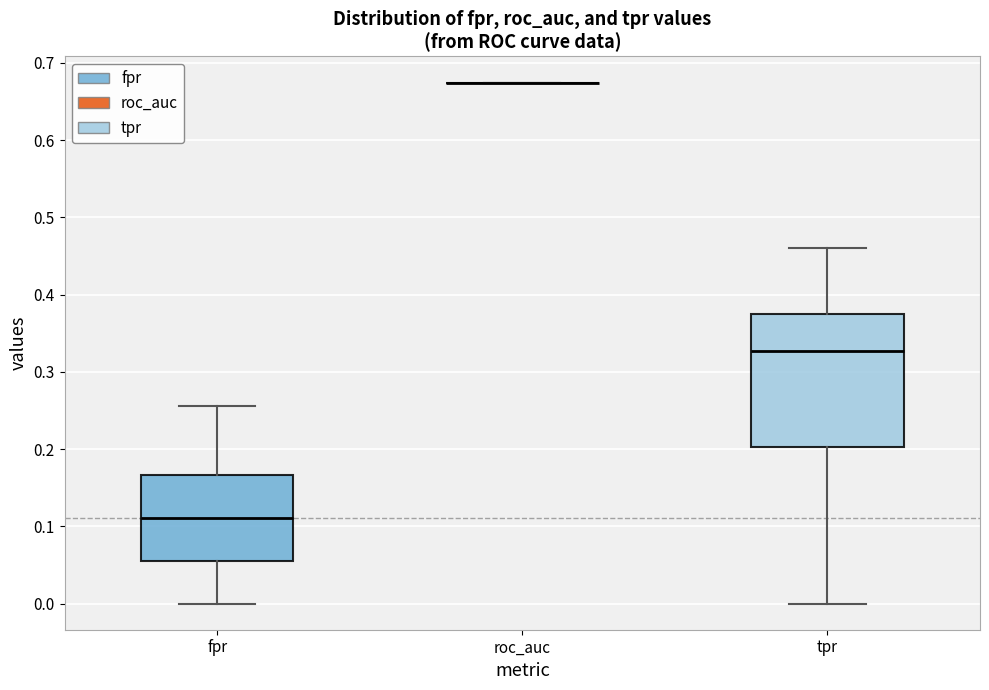

Reading left to right, transcribe this box plot: for each box, give where its median line is, the range the box spans, and where its two whiskers end, as read against the y-axis. The values are not printed on the chart, so give them approximately, as read against the axis.

fpr: median 0.11, box 0.06 to 0.17, whiskers 0.00 to 0.26
roc_auc: box collapsed to a line at 0.67, whiskers 0.67 to 0.67
tpr: median 0.33, box 0.20 to 0.38, whiskers 0.00 to 0.46